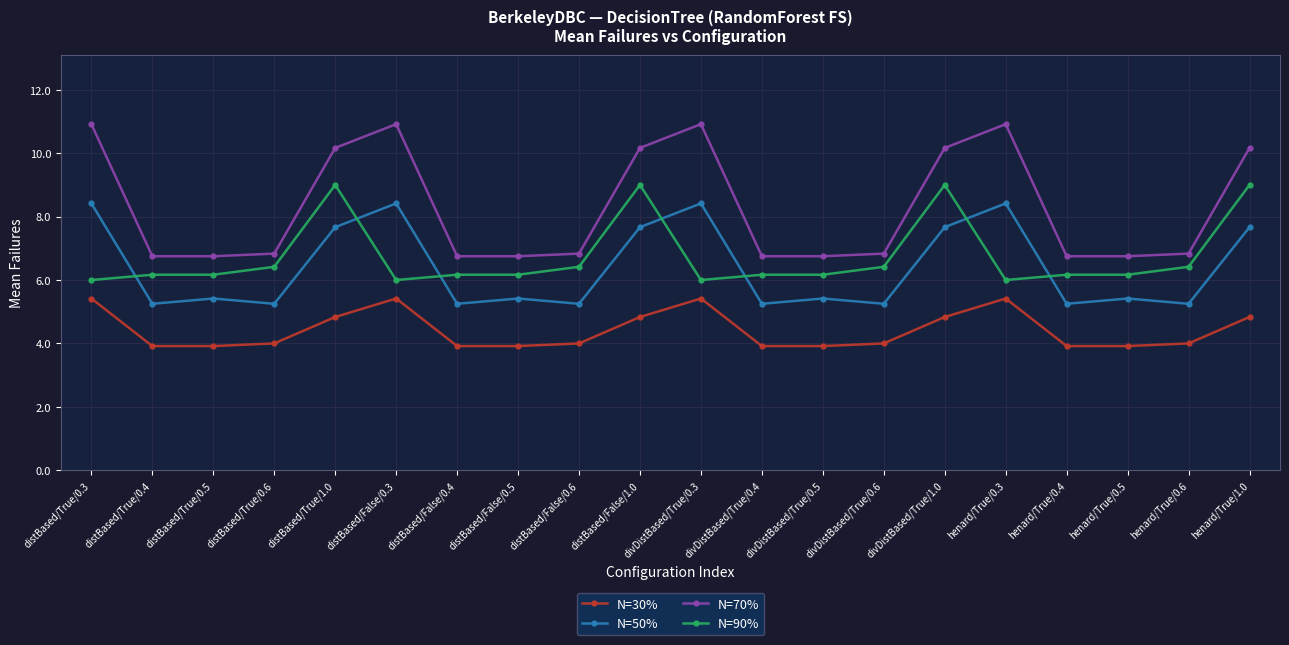

What is the approximate value of N=90% at distBased/False/0.6?

6.4